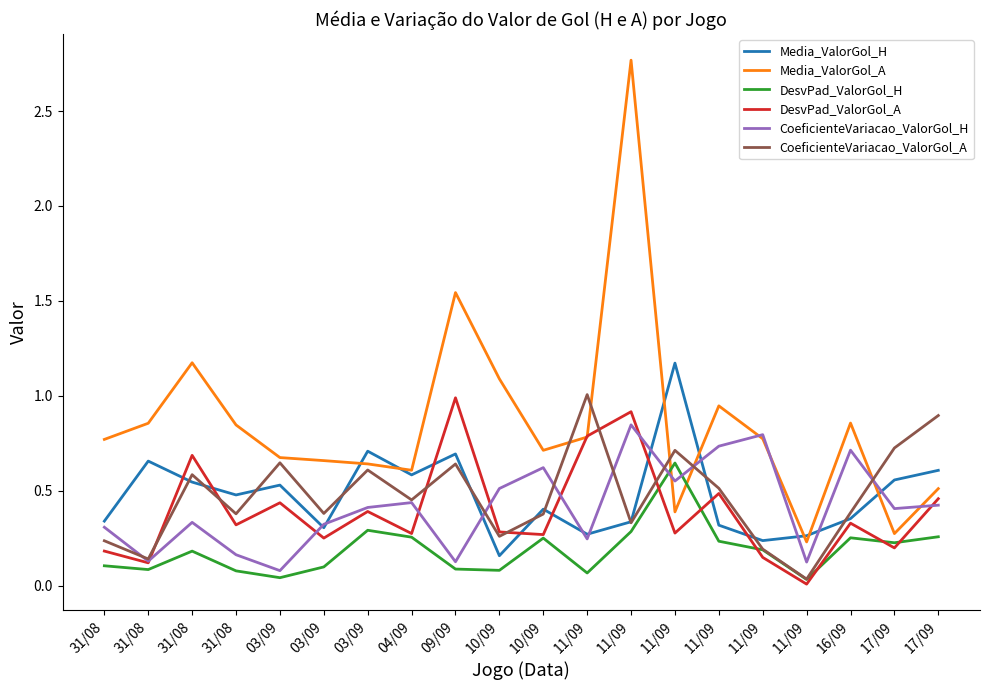

What are all the series names shown in the legend?

Media_ValorGol_H, Media_ValorGol_A, DesvPad_ValorGol_H, DesvPad_ValorGol_A, CoeficienteVariacao_ValorGol_H, CoeficienteVariacao_ValorGol_A